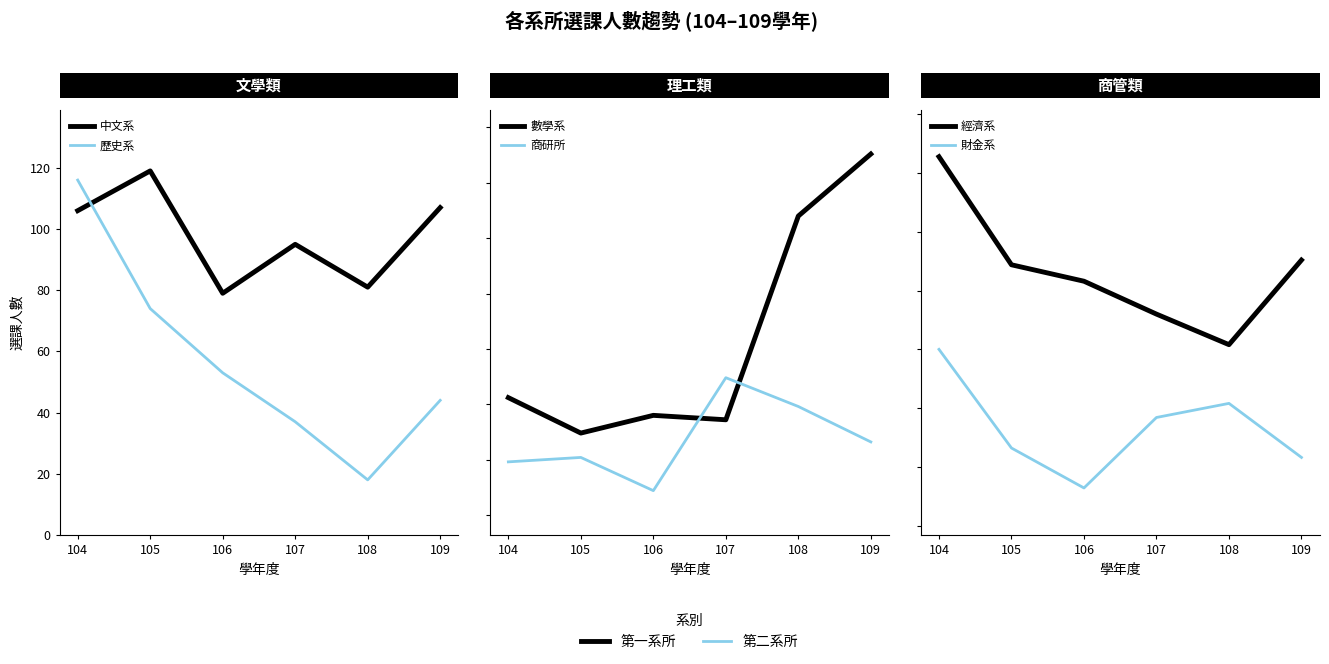

Reading left to right, extract all data points from this chart.

中文系: 104=106	105=119	106=79	107=95	108=81	109=107
歷史系: 104=116	105=74	106=53	107=37	108=18	109=44
數學系: 104=103	105=87	106=95	107=93	108=185	109=213
商研所: 104=74	105=76	106=61	107=112	108=99	109=83
經濟系: 104=207	105=161	106=154	107=140	108=127	109=163
財金系: 104=125	105=83	106=66	107=96	108=102	109=79